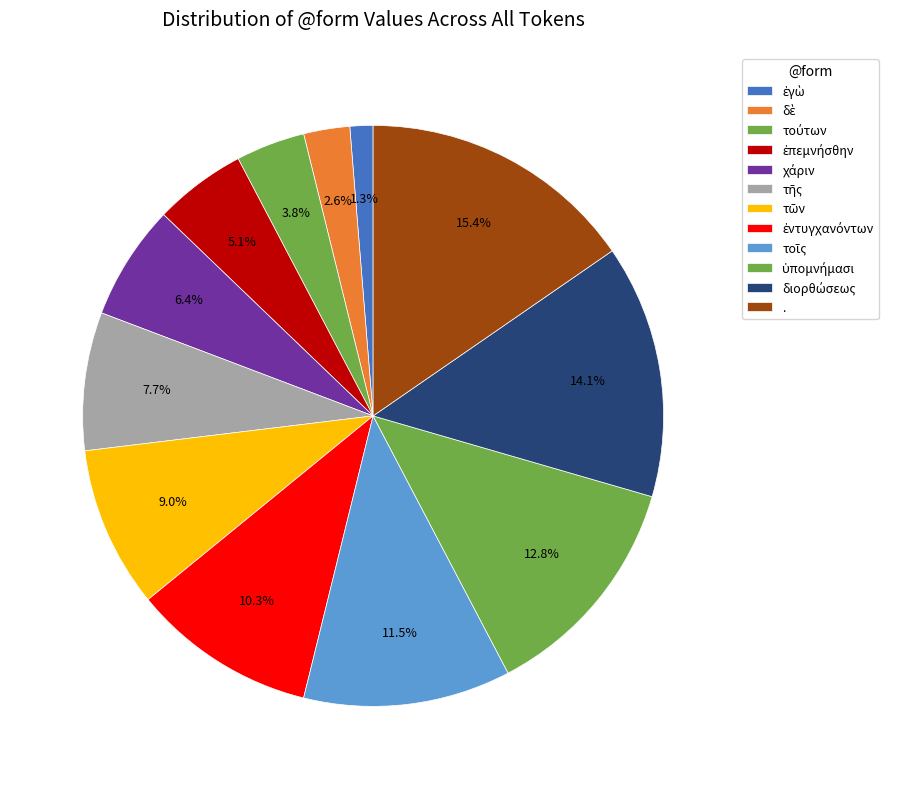

Count the number of slices in the pie.

12